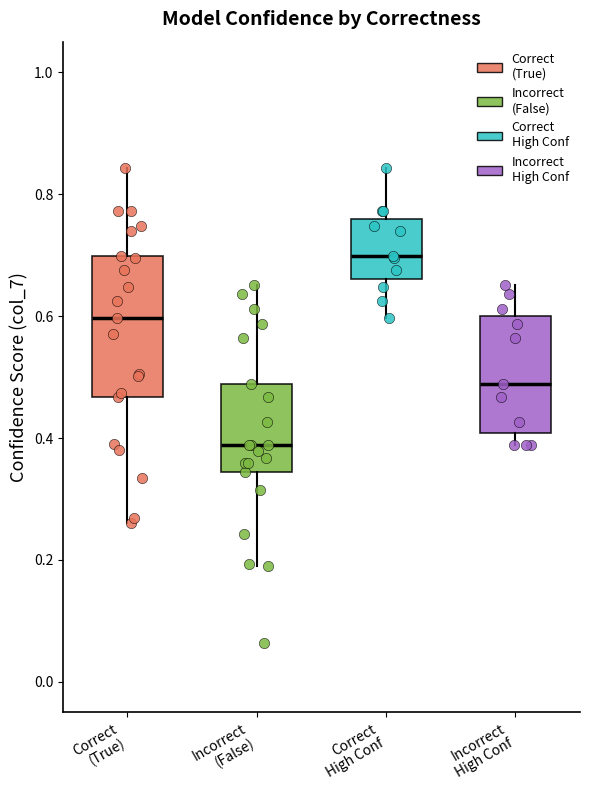

Which box has the highest median line?

Correct High Conf